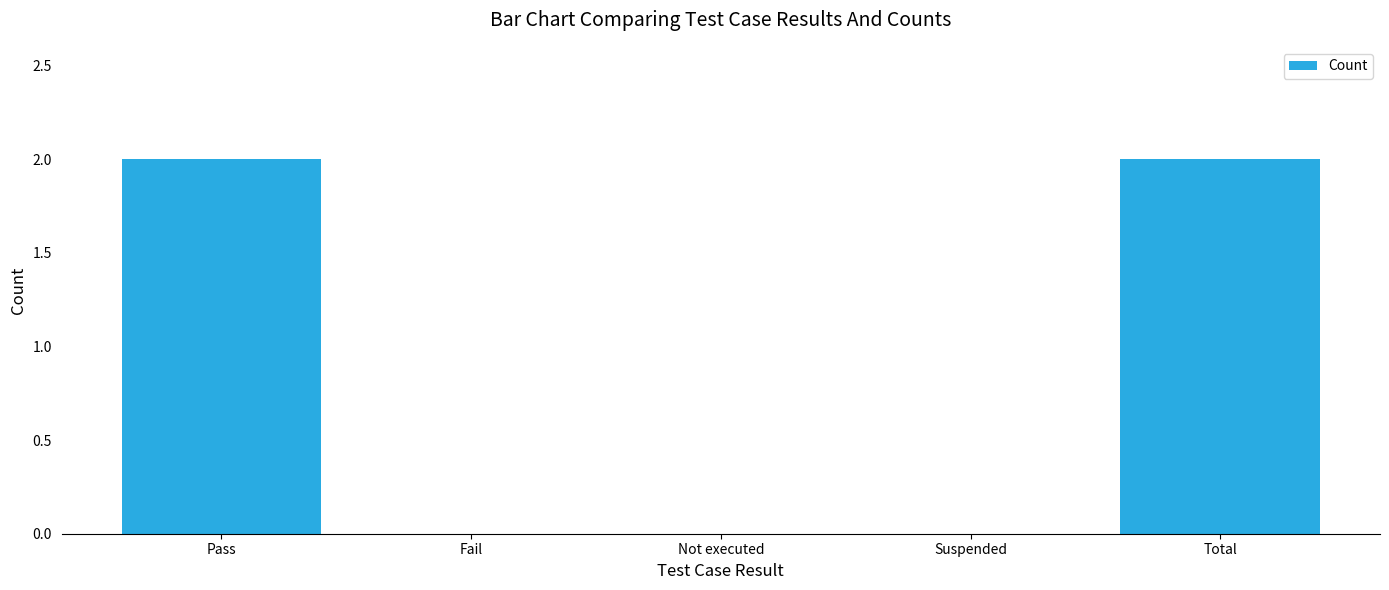

What is the change in value from Suspended to Total?

+2